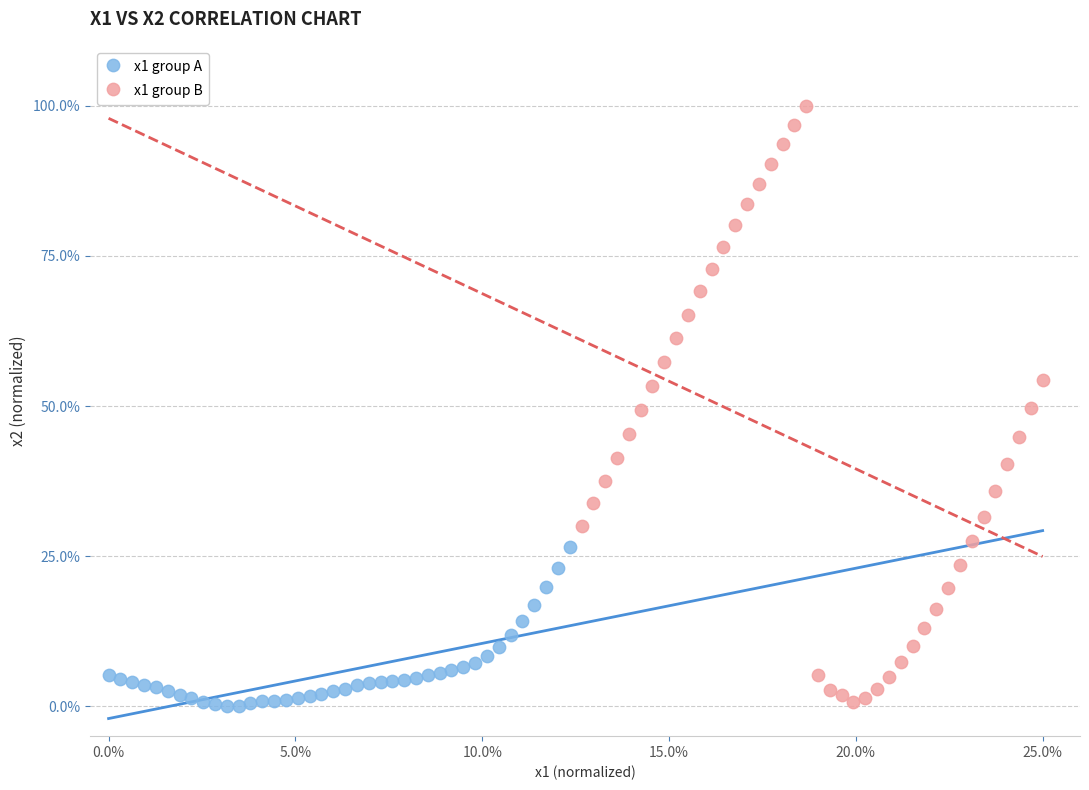

Which series reaches the maximum Y coordinate?

x1 group B